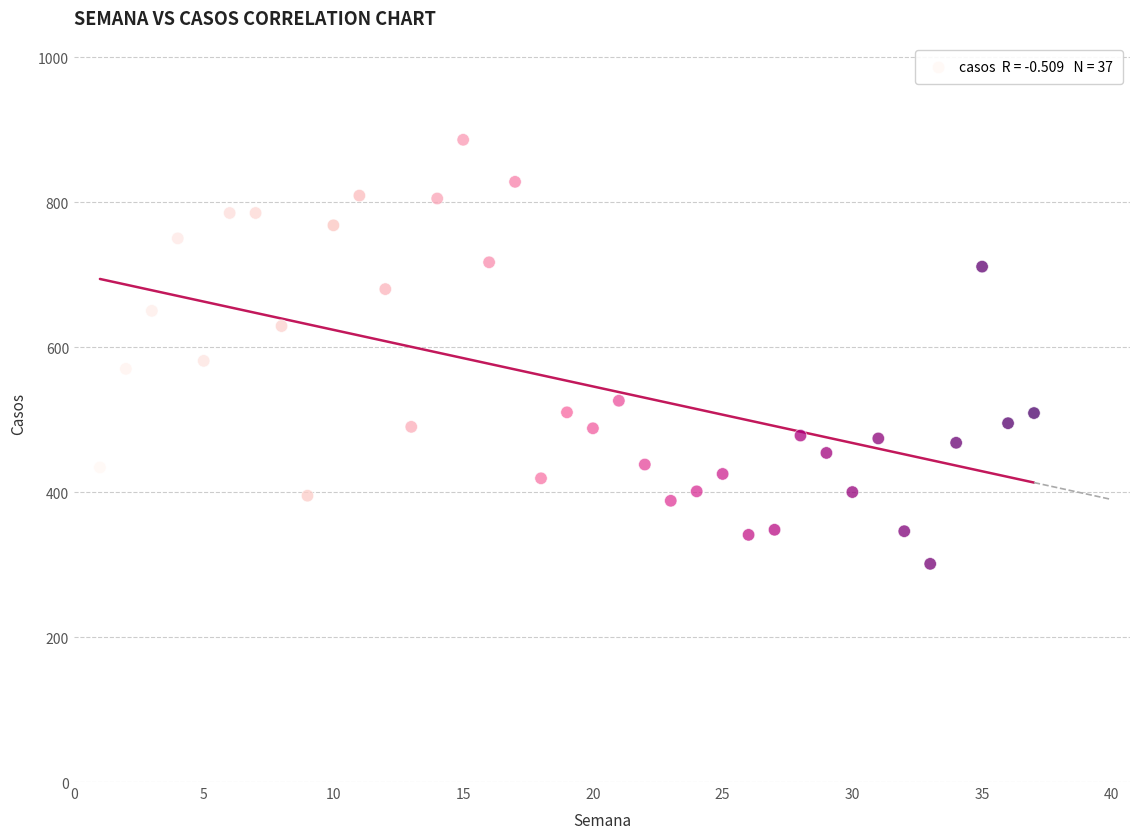

What is the range of X values (max minus min)?

36